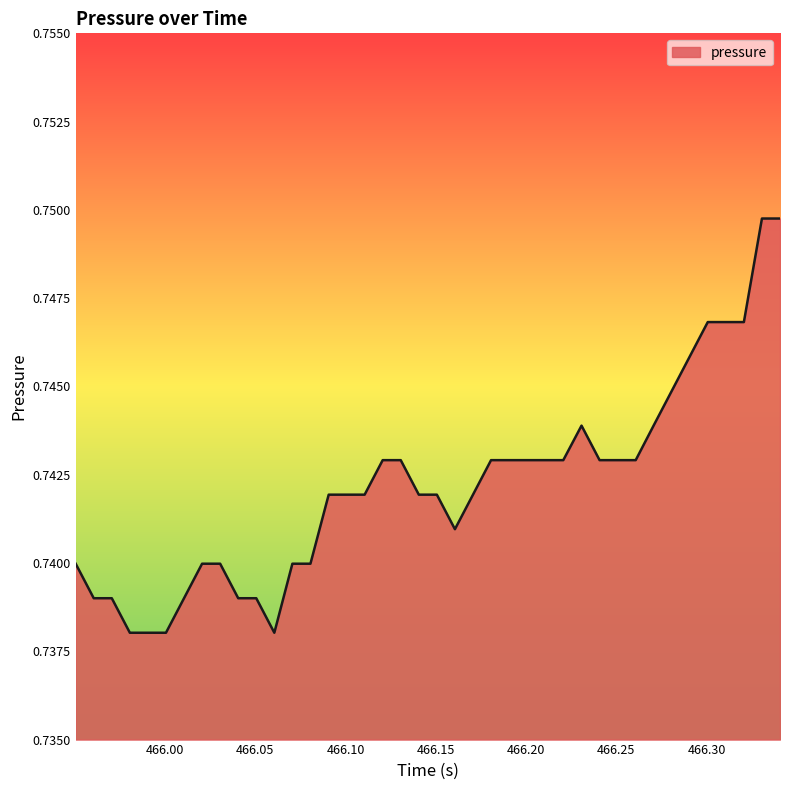

Reading right to left, what are all the values shown in this chart?

0.7	0.7	0.7	0.7	0.7	0.7	0.7	0.7	0.7	0.7	0.7	0.7	0.7	0.7	0.7	0.7	0.7	0.7	0.7	0.7	0.7	0.7	0.7	0.7	0.7	0.7	0.7	0.7	0.7	0.7	0.7	0.7	0.7	0.7	0.7	0.7	0.7	0.7	0.7	0.7